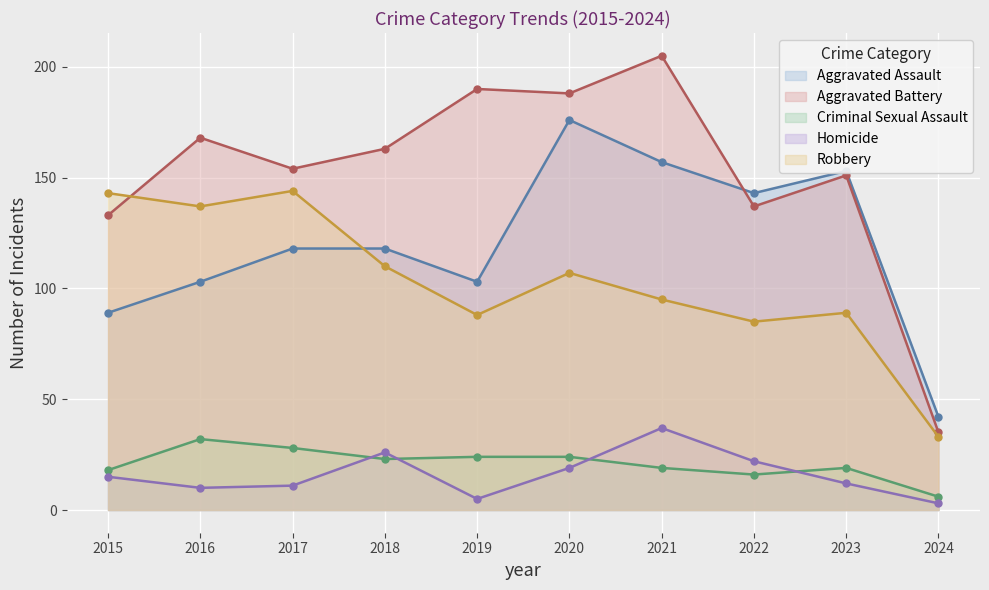

At which label does Criminal Sexual Assault first exceed 23?

2016